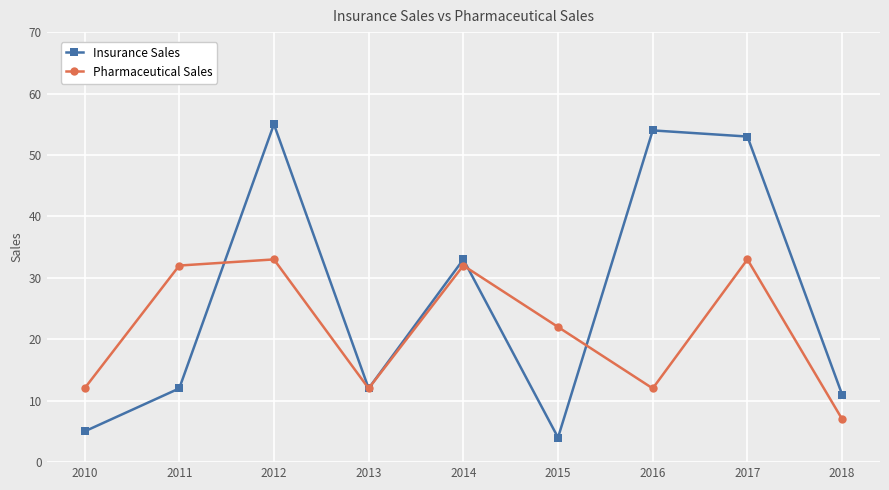

Where do Pharmaceutical Sales and Insurance Sales first cross each other?

2011 and 2012